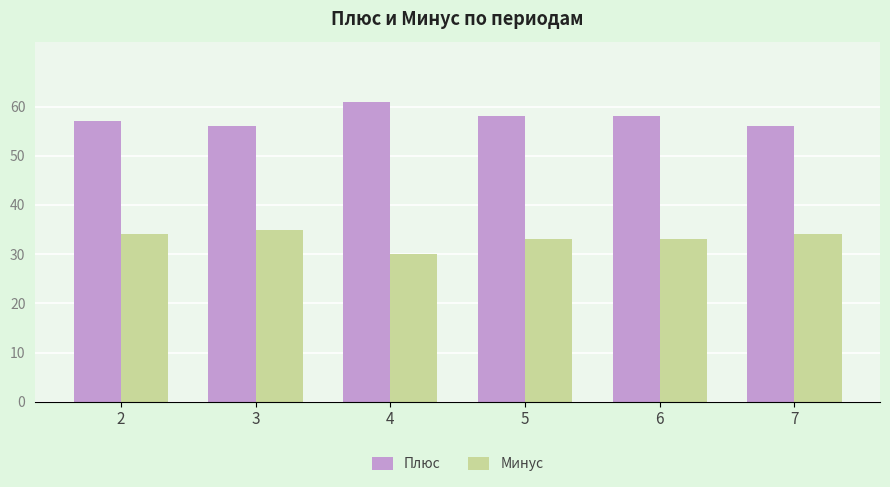

The Плюс series shows 79 at 3. True or false?

False